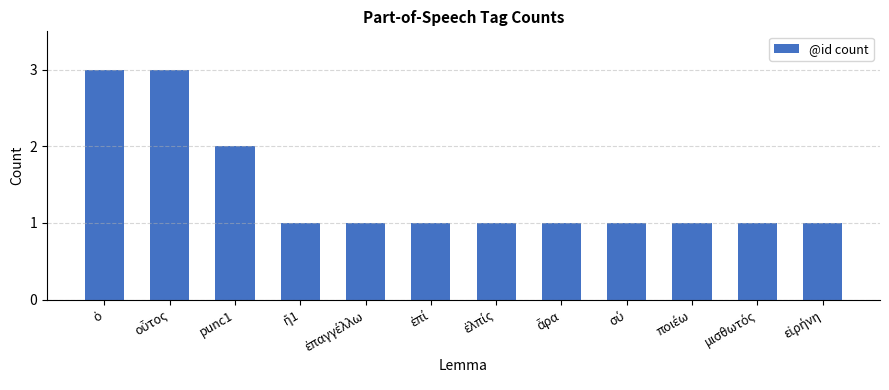

What is the value of the 12th bar from the left?

1